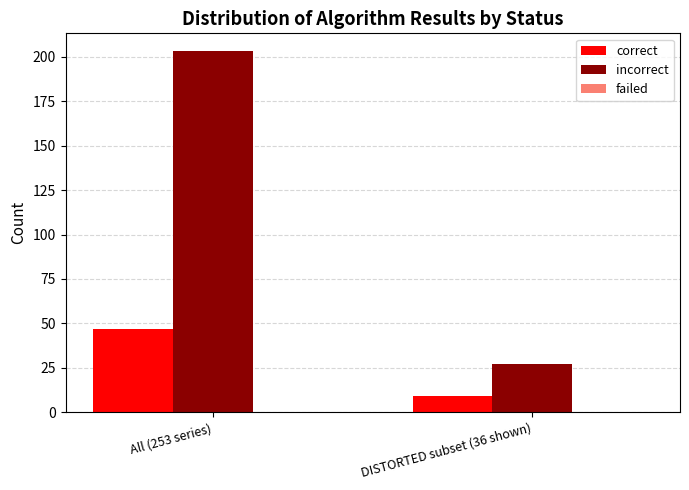

Which series has the largest total across all categories?

incorrect